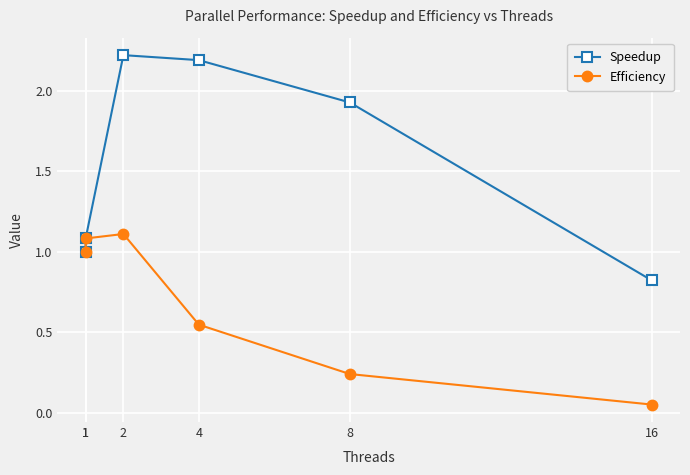

Reading left to right, what are all the values shown in this chart?

Speedup: 1=1.0	1=1.1	2=2.2	4=2.2	8=1.9	16=0.8
Efficiency: 1=1.0	1=1.1	2=1.1	4=0.5	8=0.2	16=0.1